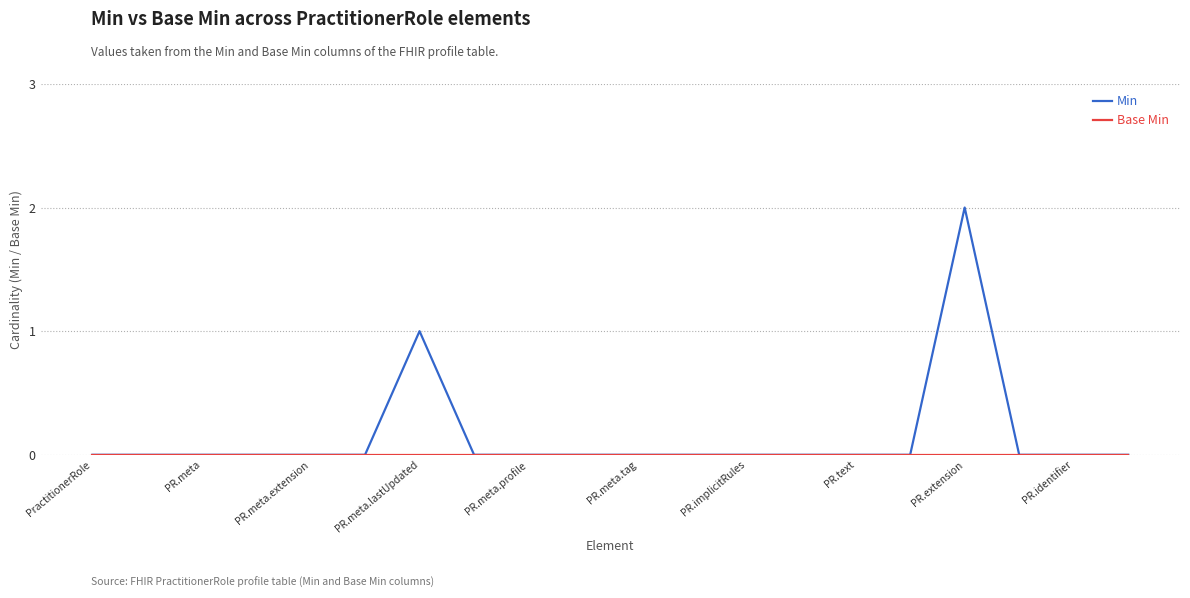

Which series has the largest range (max minus min)?

Min